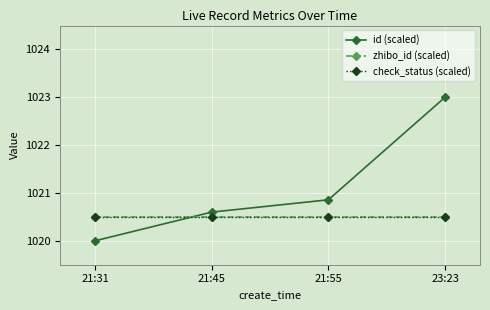

List the labels in order of zhibo_id (scaled) value, smallest first.

21:31, 21:45, 21:55, 23:23